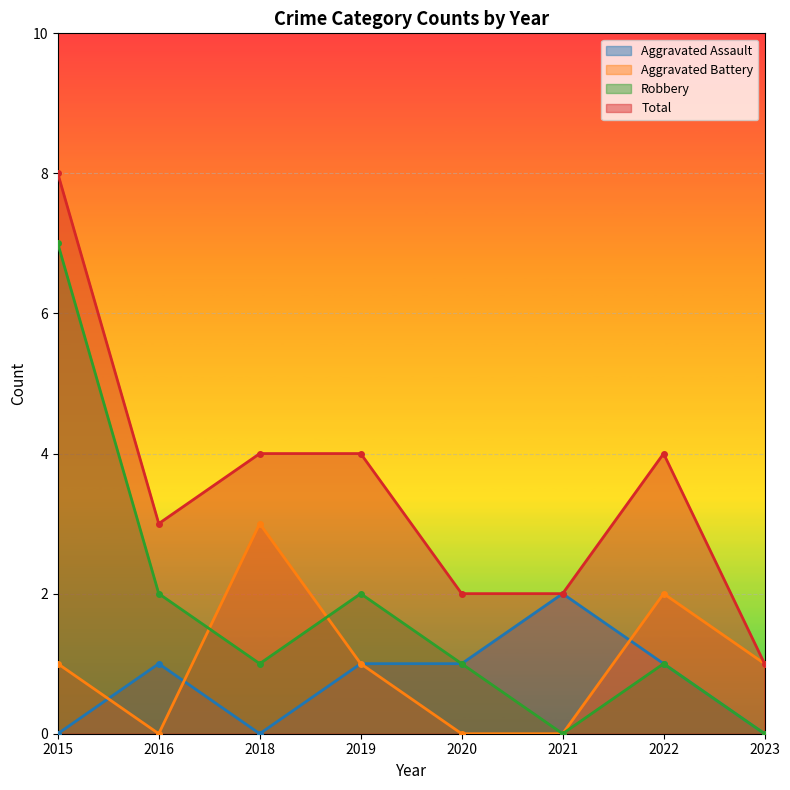

At how many categories does at least one series exceed 1?

7